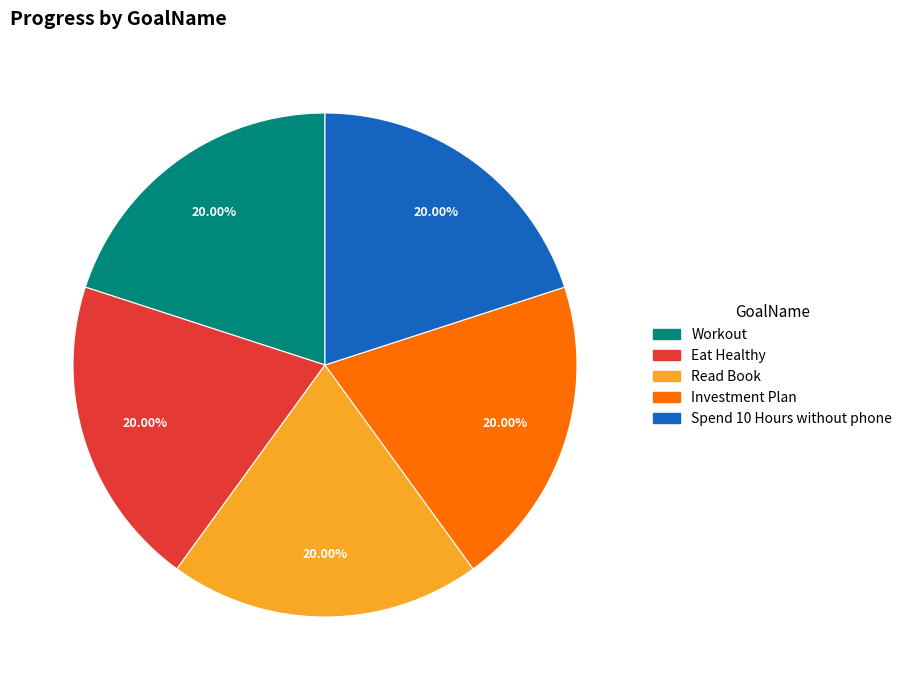

Do Spend 10 Hours without phone and Investment Plan together represent more than half of the pie?

No